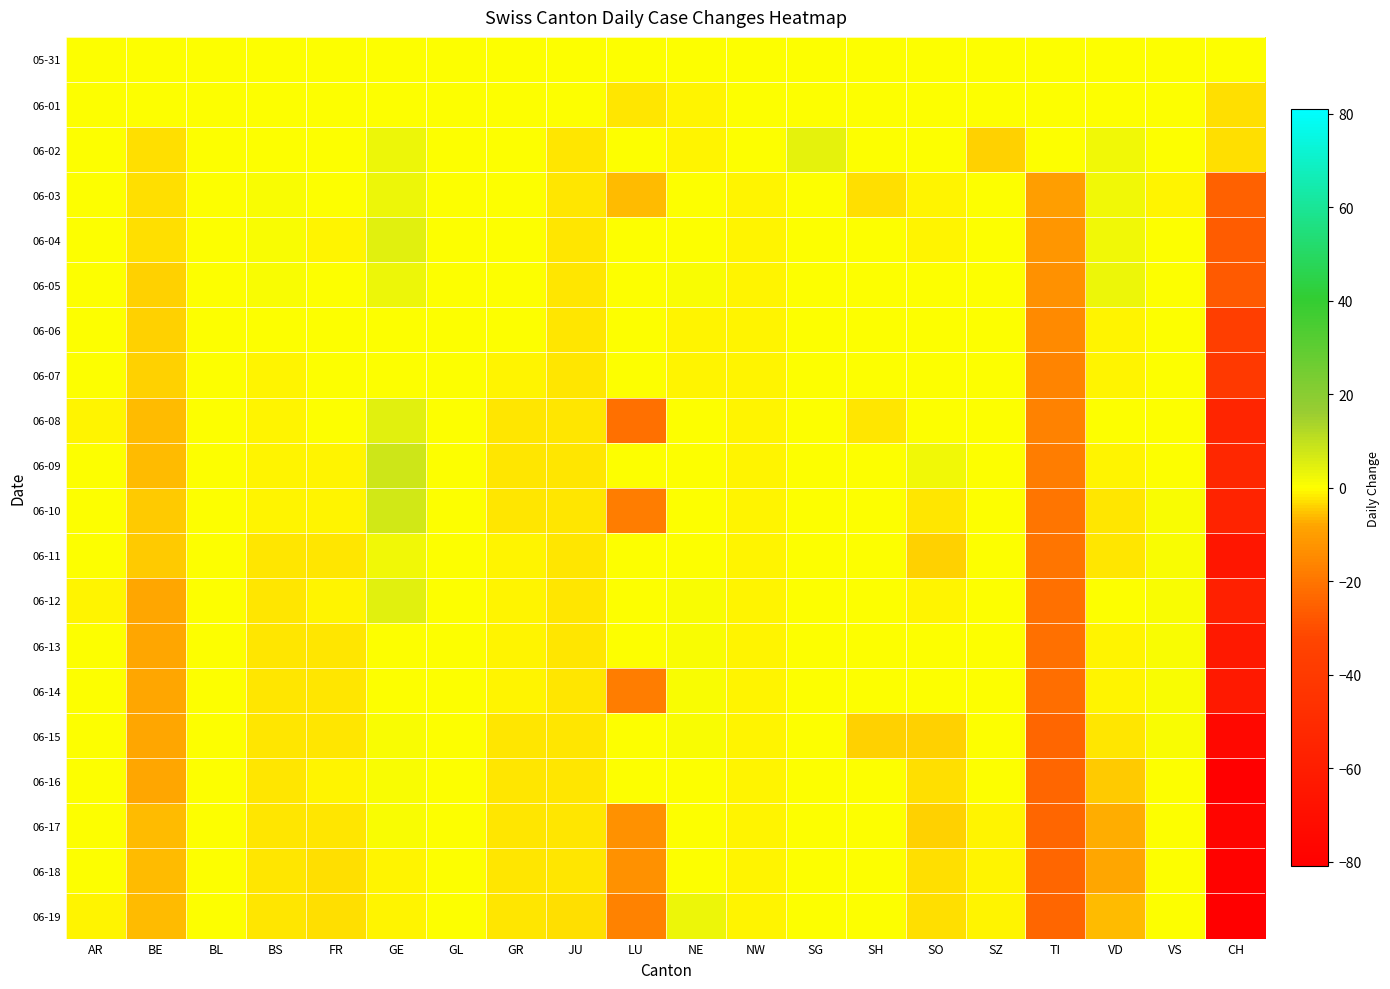

Reading left to right, list all the values displayed in this chart.

05-31: AR=0	BE=0	BL=0	BS=0	FR=0	GE=0	GL=0	GR=0	JU=0	LU=0	NE=0	NW=0	SG=0	SH=0	SO=0	SZ=0	TI=0	VD=0	VS=0	CH=0
06-01: AR=0	BE=0	BL=0	BS=0	FR=0	GE=0	GL=0	GR=0	JU=0	LU=-2	NE=-1	NW=0	SG=0	SH=0	SO=0	SZ=0	TI=0	VD=0	VS=0	CH=-3
06-02: AR=0	BE=-3	BL=0	BS=0	FR=0	GE=3	GL=0	GR=0	JU=-2	LU=0	NE=-1	NW=0	SG=4	SH=0	SO=0	SZ=-4	TI=0	VD=2	VS=0	CH=-3
06-03: AR=0	BE=-3	BL=0	BS=1	FR=0	GE=3	GL=0	GR=0	JU=-2	LU=-6	NE=0	NW=-1	SG=0	SH=-3	SO=-1	SZ=0	TI=-10	VD=2	VS=-1	CH=-25
06-04: AR=0	BE=-3	BL=0	BS=1	FR=-1	GE=5	GL=0	GR=0	JU=-2	LU=0	NE=0	NW=-1	SG=0	SH=0	SO=-1	SZ=0	TI=-12	VD=2	VS=0	CH=-26
06-05: AR=0	BE=-4	BL=0	BS=1	FR=0	GE=3	GL=0	GR=0	JU=-2	LU=0	NE=1	NW=-1	SG=0	SH=0	SO=0	SZ=0	TI=-13	VD=3	VS=0	CH=-27
06-06: AR=0	BE=-4	BL=0	BS=0	FR=0	GE=0	GL=0	GR=0	JU=-2	LU=0	NE=-1	NW=-1	SG=0	SH=0	SO=0	SZ=0	TI=-15	VD=-1	VS=0	CH=-37
06-07: AR=0	BE=-4	BL=0	BS=-1	FR=0	GE=0	GL=0	GR=-1	JU=-2	LU=0	NE=-1	NW=-1	SG=0	SH=0	SO=0	SZ=0	TI=-16	VD=-1	VS=0	CH=-40
06-08: AR=-1	BE=-6	BL=0	BS=-1	FR=0	GE=5	GL=0	GR=-2	JU=-2	LU=-21	NE=0	NW=-1	SG=0	SH=-2	SO=0	SZ=0	TI=-17	VD=0	VS=0	CH=-54
06-09: AR=0	BE=-6	BL=0	BS=-1	FR=-1	GE=8	GL=0	GR=-2	JU=-2	LU=0	NE=0	NW=-1	SG=0	SH=0	SO=2	SZ=0	TI=-18	VD=-1	VS=0	CH=-53
06-10: AR=0	BE=-5	BL=0	BS=-1	FR=-1	GE=7	GL=0	GR=-2	JU=-2	LU=-18	NE=0	NW=-1	SG=0	SH=0	SO=-2	SZ=0	TI=-20	VD=-2	VS=1	CH=-56
06-11: AR=0	BE=-5	BL=0	BS=-2	FR=-2	GE=2	GL=0	GR=-1	JU=-2	LU=0	NE=0	NW=-1	SG=0	SH=0	SO=-4	SZ=0	TI=-20	VD=-2	VS=1	CH=-65
06-12: AR=-1	BE=-8	BL=0	BS=-2	FR=-1	GE=5	GL=0	GR=-1	JU=-2	LU=0	NE=1	NW=-1	SG=0	SH=0	SO=-1	SZ=0	TI=-21	VD=0	VS=1	CH=-58
06-13: AR=0	BE=-8	BL=0	BS=-2	FR=-2	GE=0	GL=0	GR=-1	JU=-2	LU=0	NE=1	NW=-1	SG=0	SH=0	SO=0	SZ=0	TI=-21	VD=-1	VS=1	CH=-63
06-14: AR=0	BE=-8	BL=0	BS=-2	FR=-2	GE=0	GL=0	GR=-1	JU=-2	LU=-18	NE=1	NW=-1	SG=0	SH=0	SO=0	SZ=0	TI=-22	VD=-1	VS=1	CH=-63
06-15: AR=0	BE=-8	BL=0	BS=-2	FR=-2	GE=1	GL=0	GR=-2	JU=-2	LU=0	NE=1	NW=-1	SG=0	SH=-4	SO=-4	SZ=0	TI=-24	VD=-2	VS=1	CH=-75
06-16: AR=0	BE=-8	BL=0	BS=-2	FR=-1	GE=1	GL=0	GR=-2	JU=-2	LU=0	NE=0	NW=-1	SG=0	SH=0	SO=-3	SZ=0	TI=-24	VD=-5	VS=0	CH=-80
06-17: AR=0	BE=-6	BL=0	BS=-2	FR=-2	GE=1	GL=0	GR=-2	JU=-2	LU=-13	NE=0	NW=-1	SG=0	SH=0	SO=-4	SZ=-1	TI=-24	VD=-7	VS=0	CH=-77
06-18: AR=0	BE=-6	BL=0	BS=-2	FR=-3	GE=-1	GL=0	GR=-2	JU=-2	LU=-13	NE=0	NW=-1	SG=0	SH=0	SO=-3	SZ=-1	TI=-24	VD=-8	VS=0	CH=-79
06-19: AR=-1	BE=-6	BL=0	BS=-2	FR=-3	GE=-1	GL=0	GR=-2	JU=-3	LU=-17	NE=3	NW=-1	SG=0	SH=0	SO=-3	SZ=-1	TI=-24	VD=-6	VS=0	CH=-81